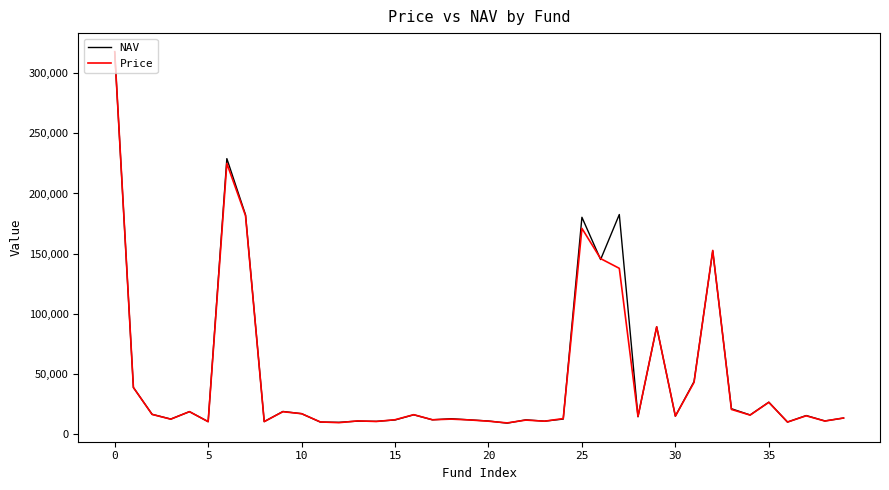

What is the maximum value shown in the chart?

317880